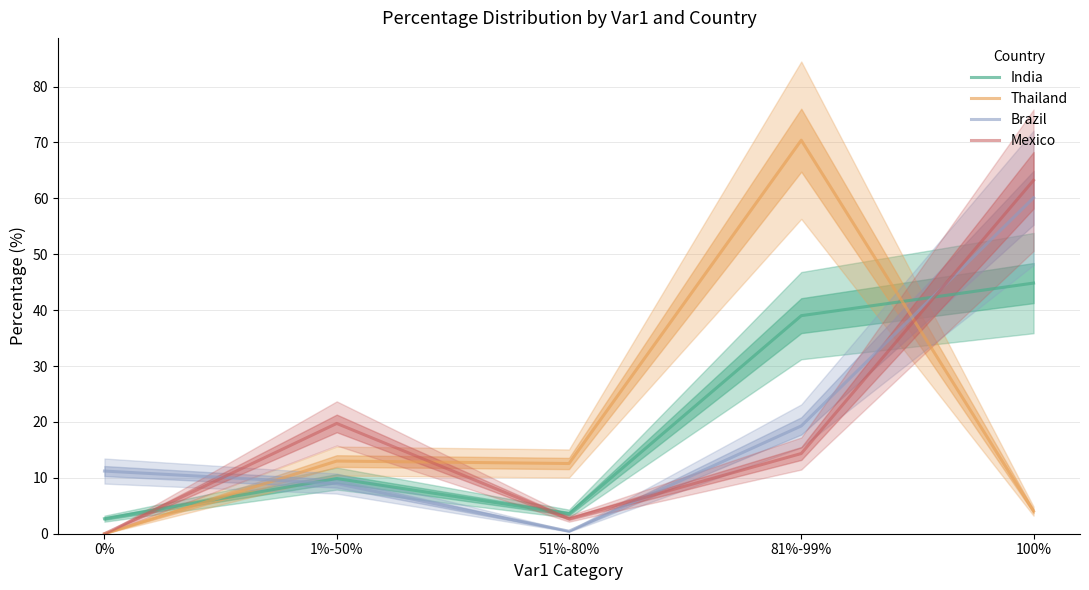

What is the label of the 1st point from the right?

100%